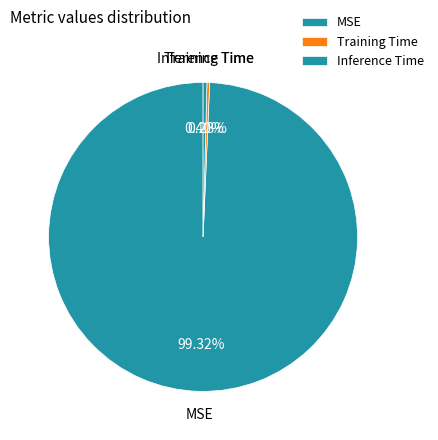

Count the number of slices in the pie.

3